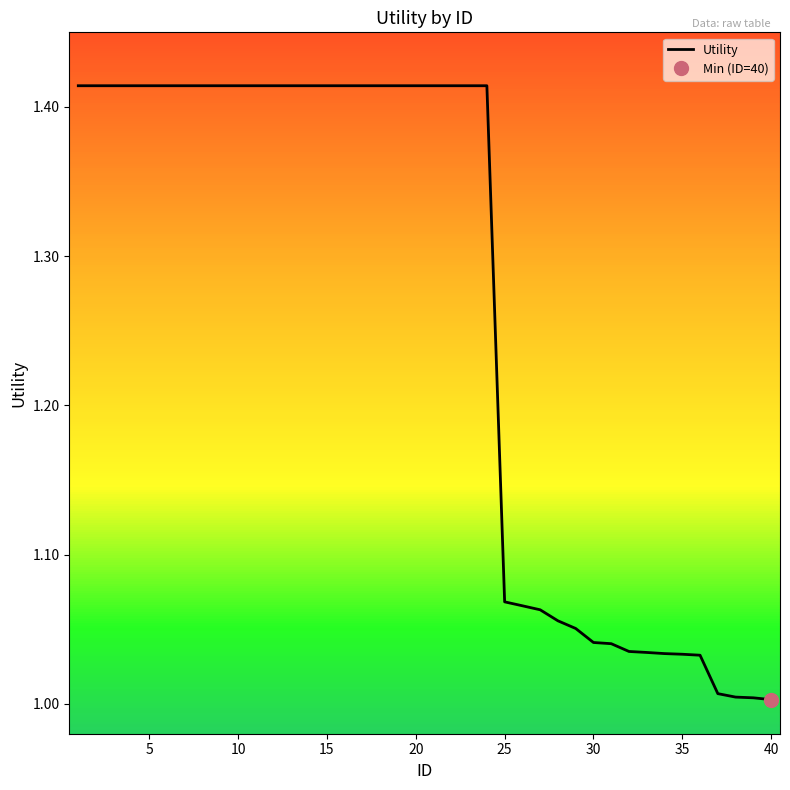

What is the average value?

1.3